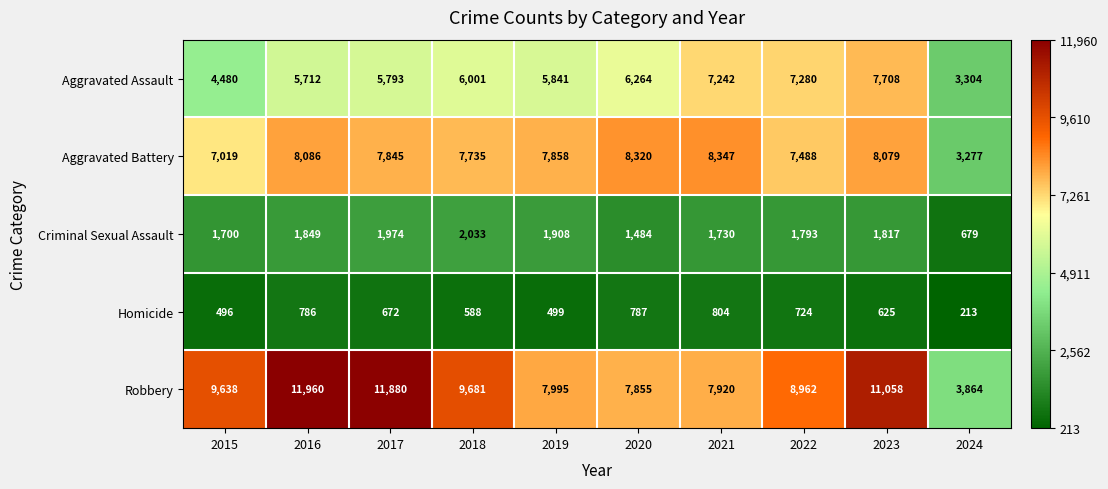

What is the total value across all series at 2017?

28164